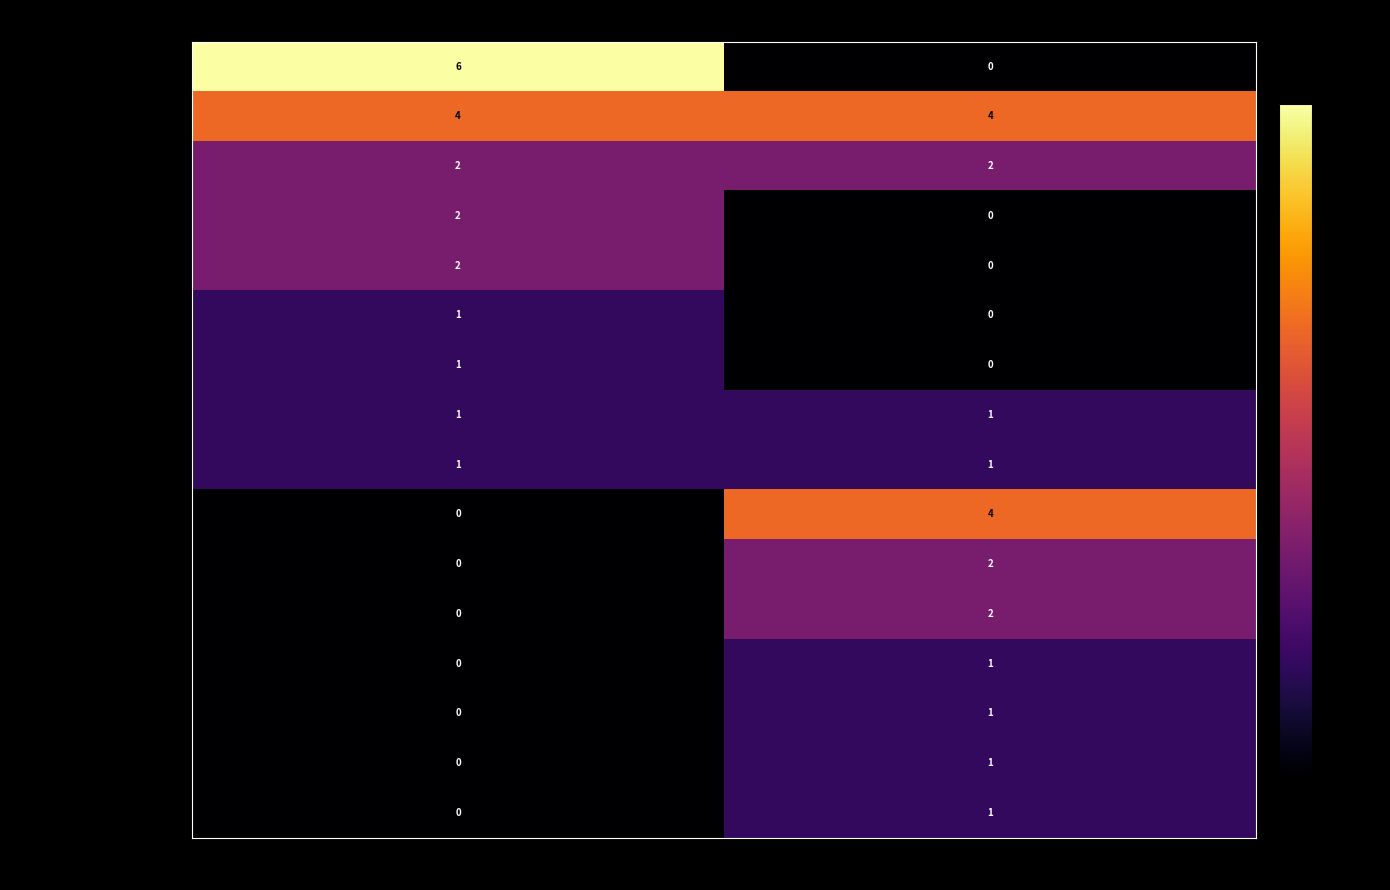

What is the average value of the 2651T/C 3579G 3691A series?

3